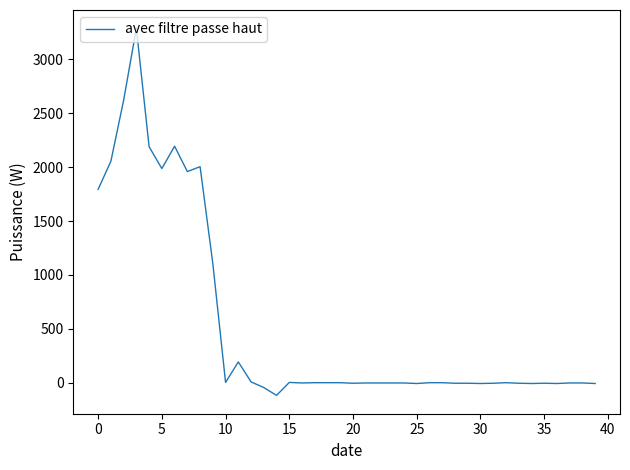

What is the difference between the maximum and minimum values?

3402.5